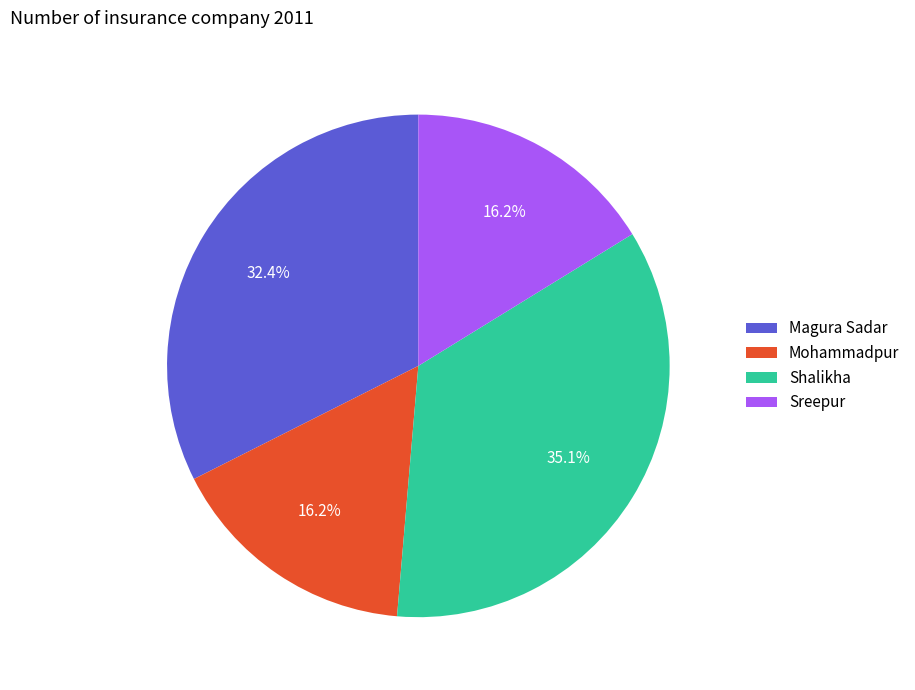

Which slice is the largest?

Shalikha